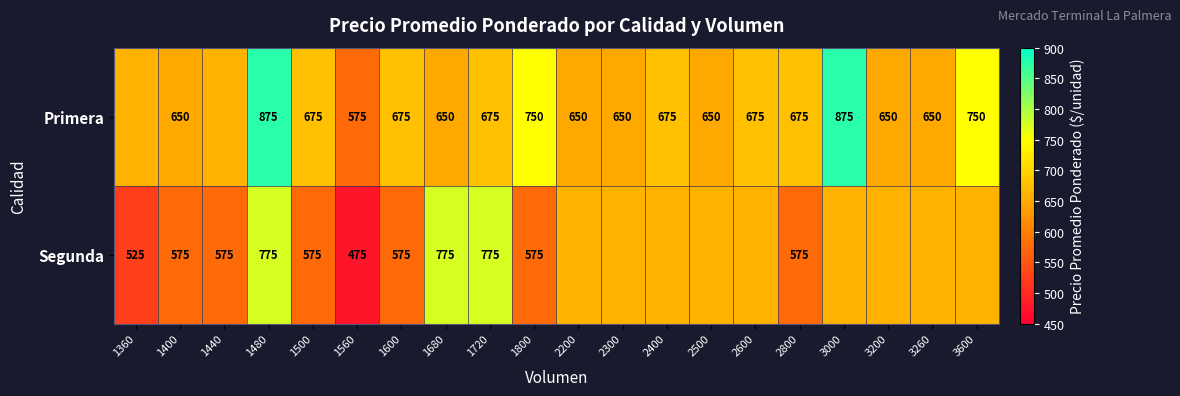

Rank the series at 1480 from highest to lowest value.

Primera, Segunda